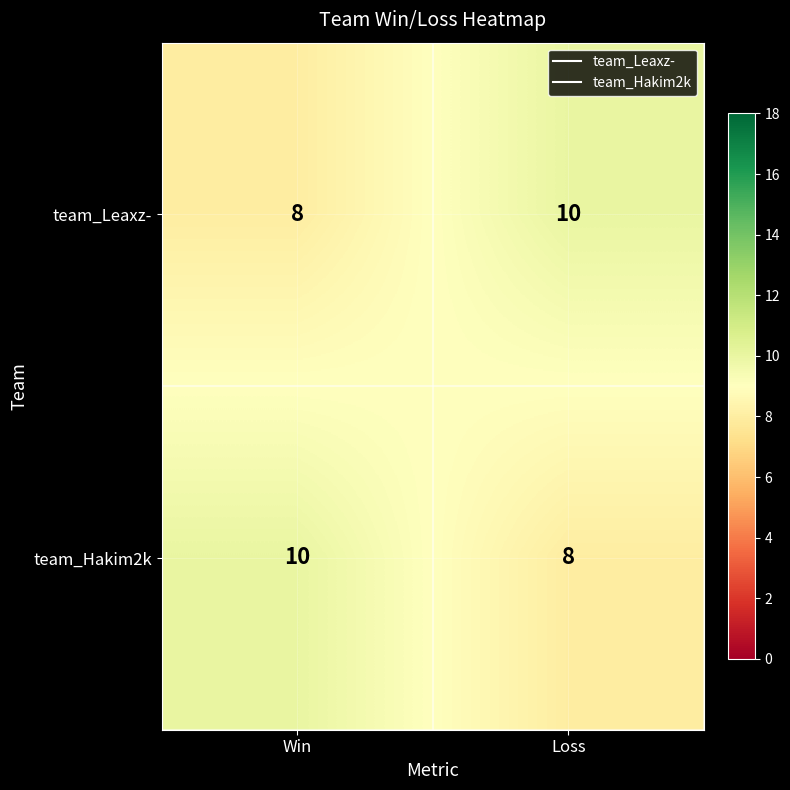

What is the total value across all series at Win?

18